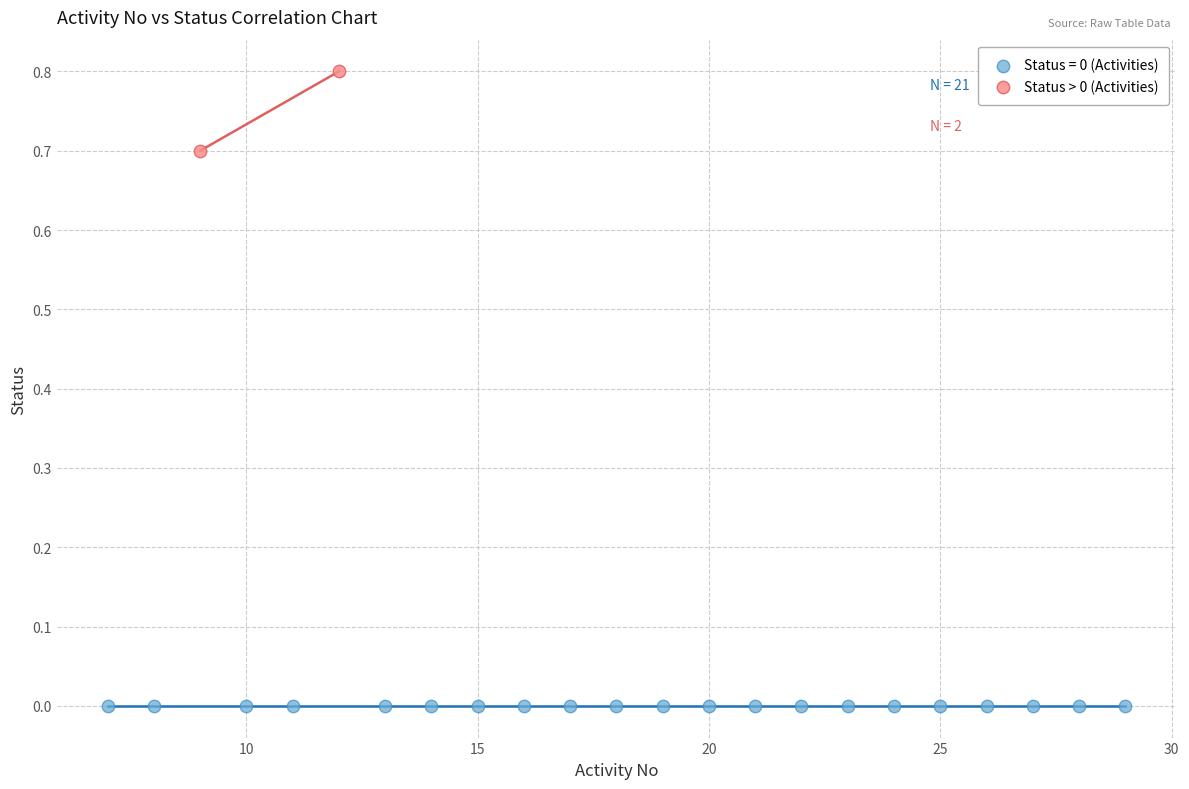

What are all the series names shown in the legend?

Status = 0 (Activities), Status > 0 (Activities)